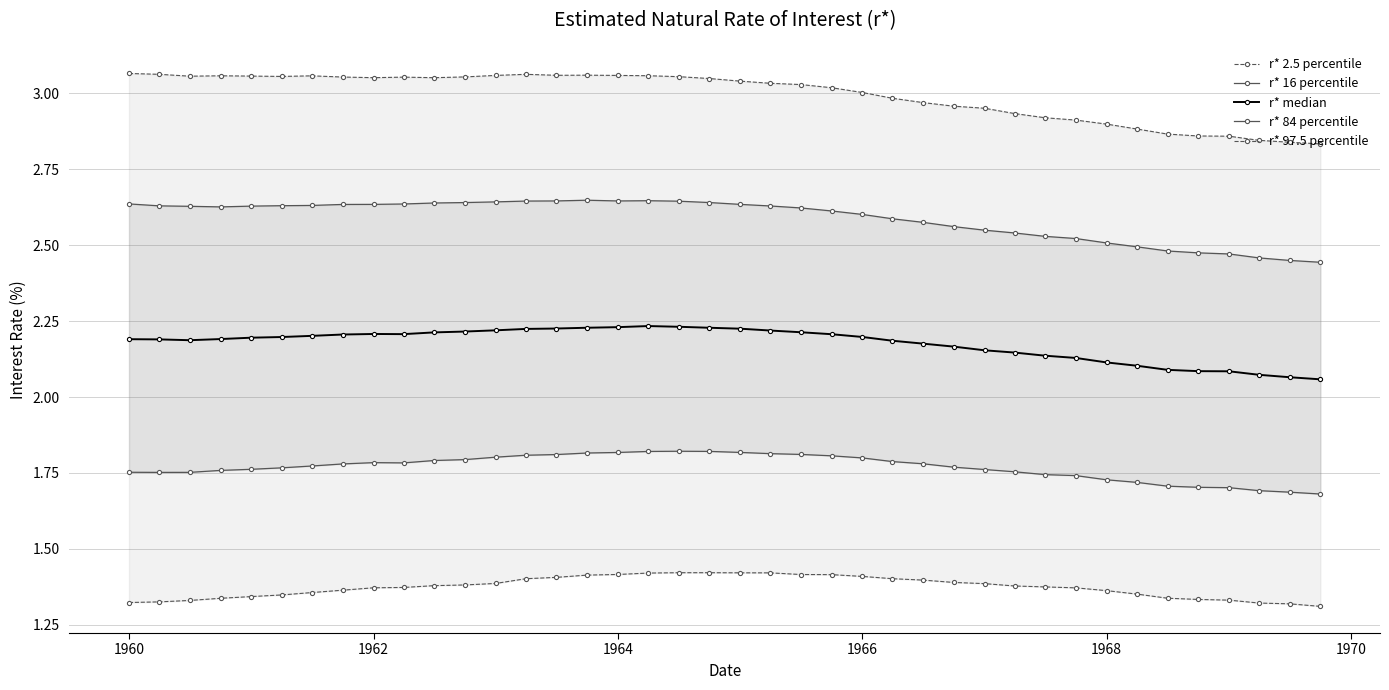

Count the r* median values in the range 2 to 3.

40